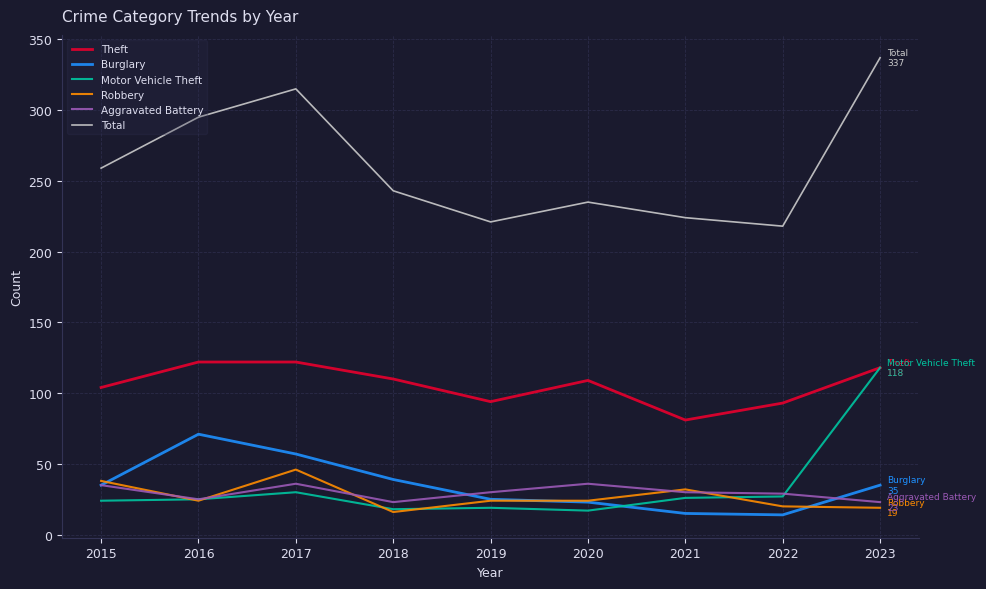

True or false: Aggravated Battery and Theft cross at least once.

False